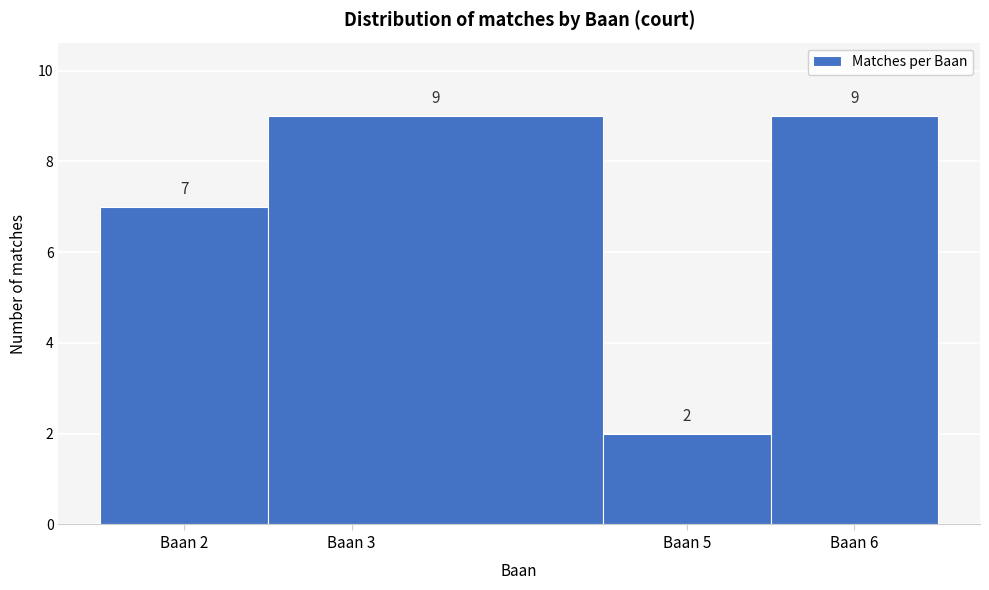

Reading left to right, list every bar in this chart as the range it spans on the x-axis followed by its height.

1.5 to 2.5: 7
2.5 to 4.5: 9
4.5 to 5.5: 2
5.5 to 6.5: 9